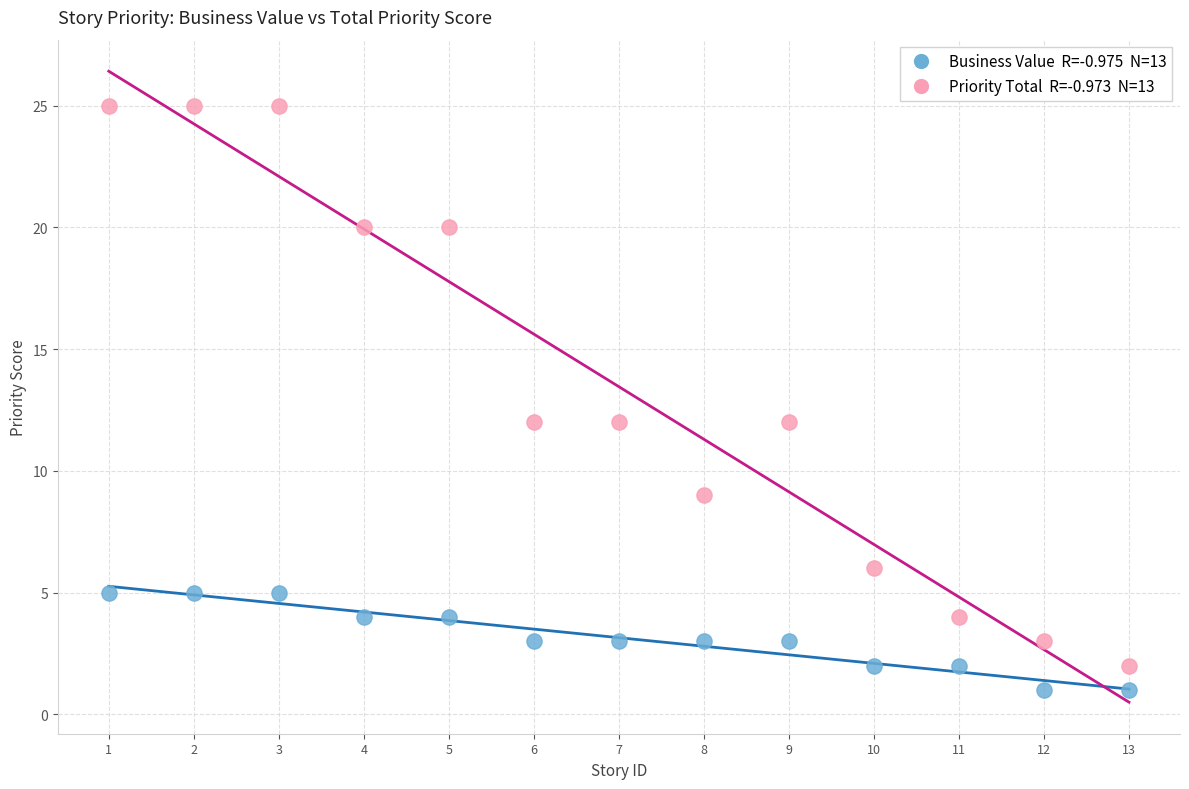

Across all data points, what is the range of X values (max minus min)?

12